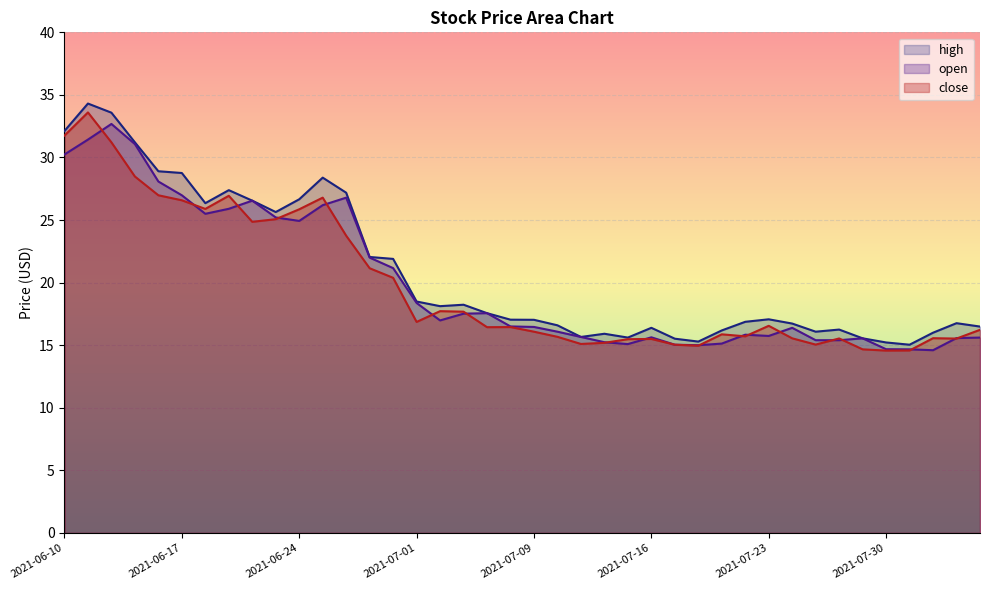

Rank the series at 2021-06-30 from lowest to highest value.

close, open, high